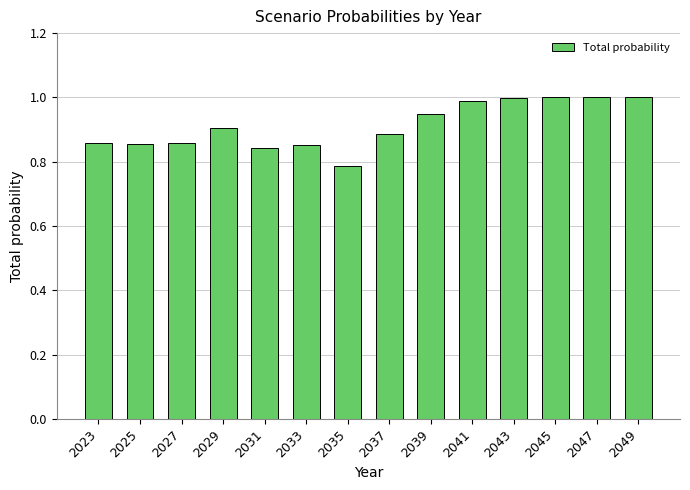

What is the change in value from 2033 to 2049?

+0.1